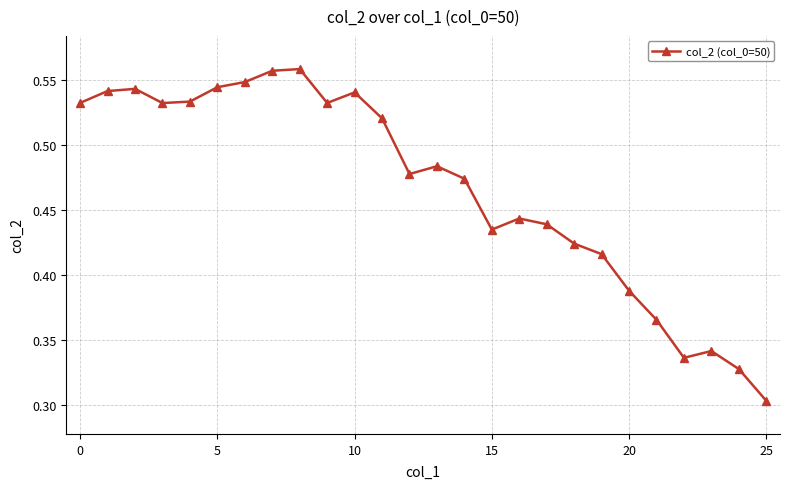

How many lines are shown in the chart?

1